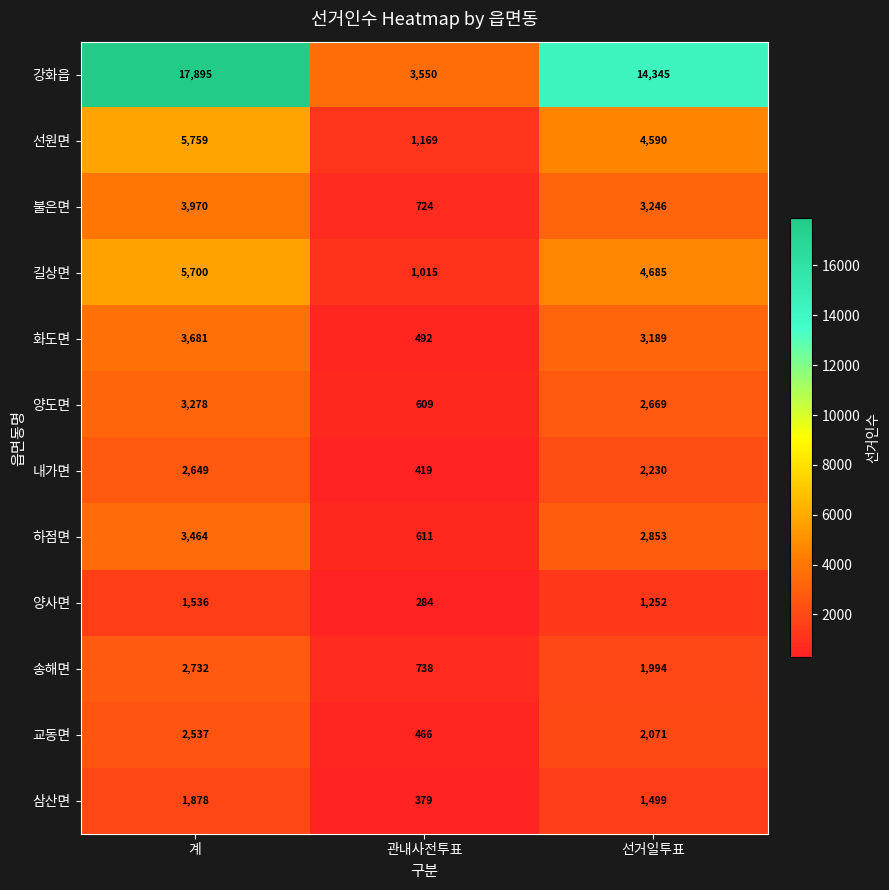

Is it true that 길상면 equals 7645 at 계?

False